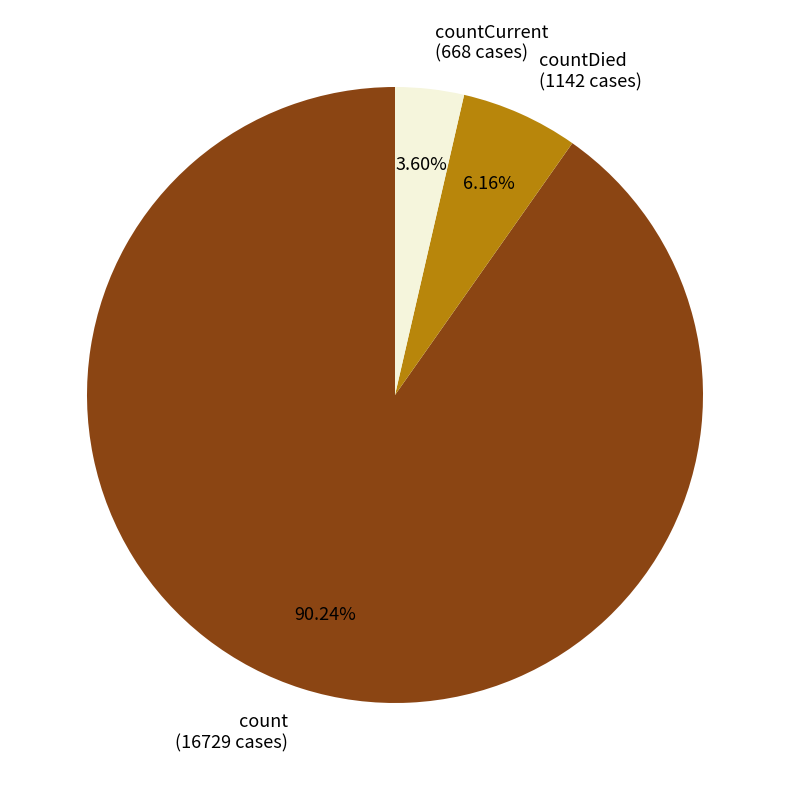

What is the ratio of the value at countCurrent (668 cases) to the value at countDied (1142 cases)?

0.6